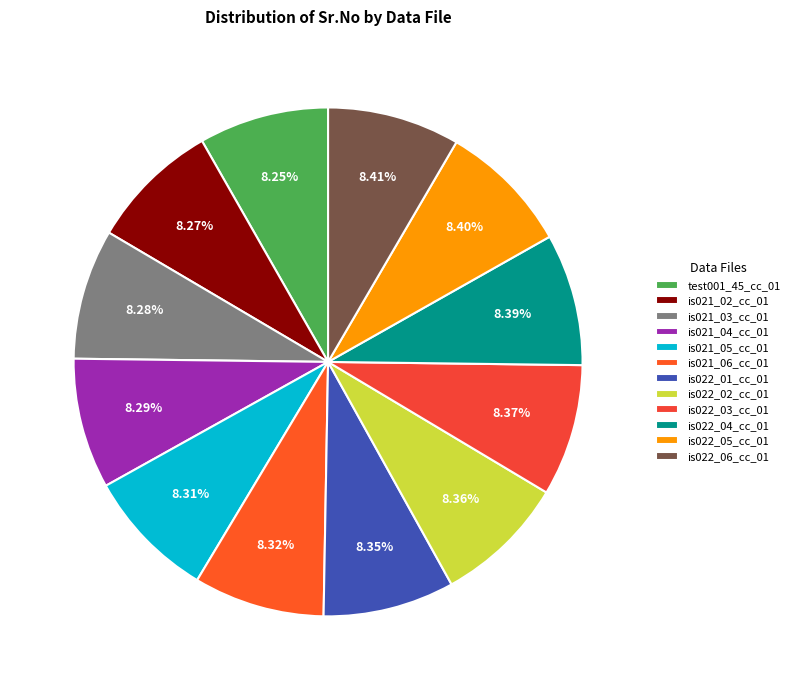

True or false: test001_45_cc_01 accounts for 8% of the total.

True